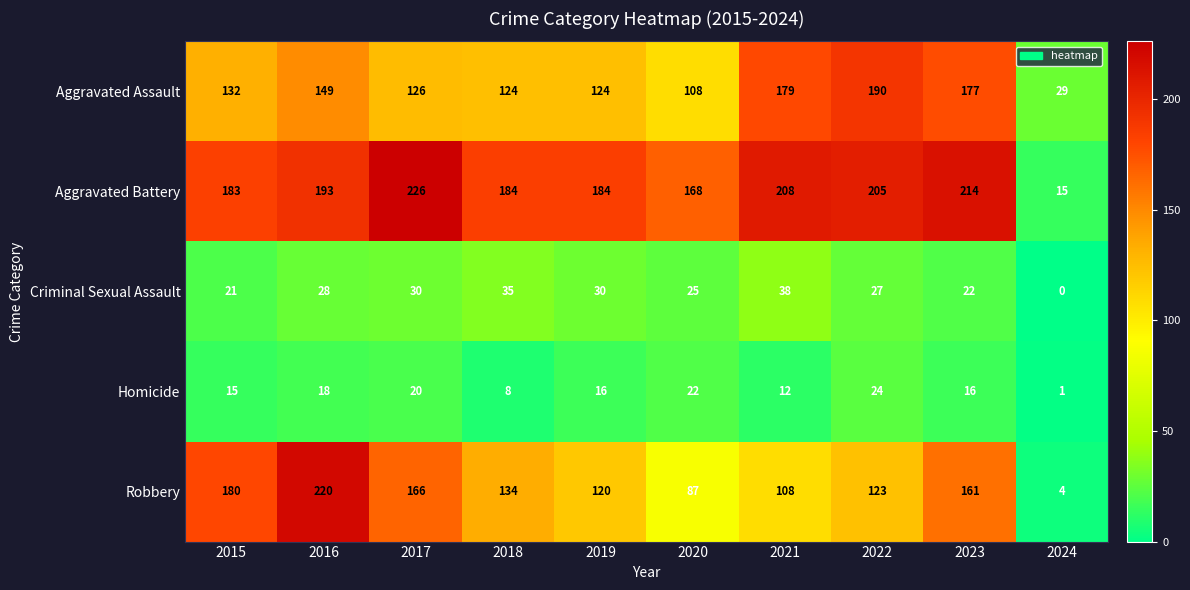

True or false: Homicide has a value of 2 at 2024.

False